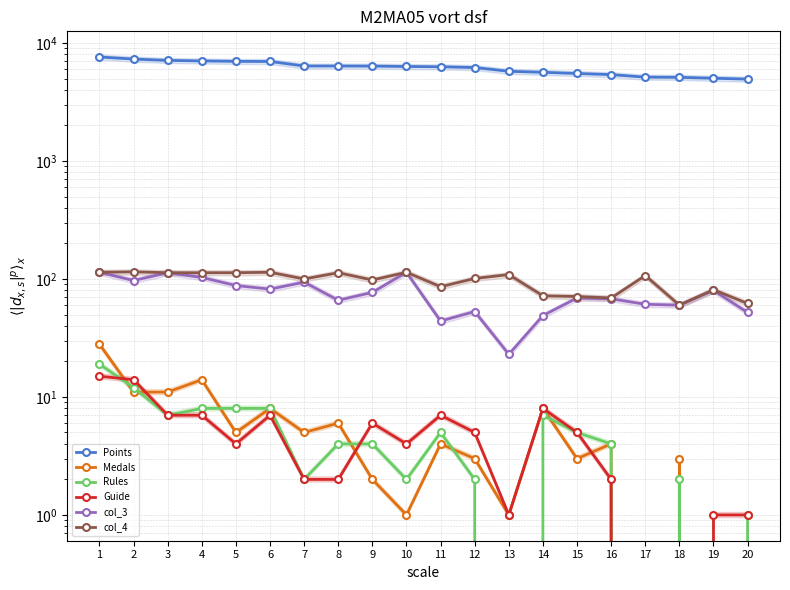

Reading left to right, list all the values displayed in this chart.

Points: 1=7616	2=7316	3=7126	4=7054	5=6992	6=6978	7=6389	8=6386	9=6377	10=6326	11=6292	12=6199	13=5763	14=5647	15=5521	16=5397	17=5141	18=5120	19=5030	20=4944
Medals: 1=28	2=11	3=11	4=14	5=5	6=8	7=5	8=6	9=2	10=1	11=4	12=3	13=1	14=8	15=3	16=4	17=0	18=3	19=0	20=0
Rules: 1=19	2=12	3=7	4=8	5=8	6=8	7=2	8=4	9=4	10=2	11=5	12=2	13=0	14=7	15=5	16=4	17=0	18=2	19=0	20=1
Guide: 1=15	2=14	3=7	4=7	5=4	6=7	7=2	8=2	9=6	10=4	11=7	12=5	13=1	14=8	15=5	16=2	17=0	18=0	19=1	20=1
col_3: 1=114	2=97	3=113	4=103	5=88	6=82	7=94	8=66	9=77	10=114	11=44	12=53	13=23	14=49	15=69	16=68	17=61	18=60	19=80	20=52
col_4: 1=114	2=115	3=113	4=113	5=113	6=114	7=100	8=113	9=98	10=114	11=86	12=101	13=109	14=72	15=71	16=69	17=107	18=60	19=81	20=62